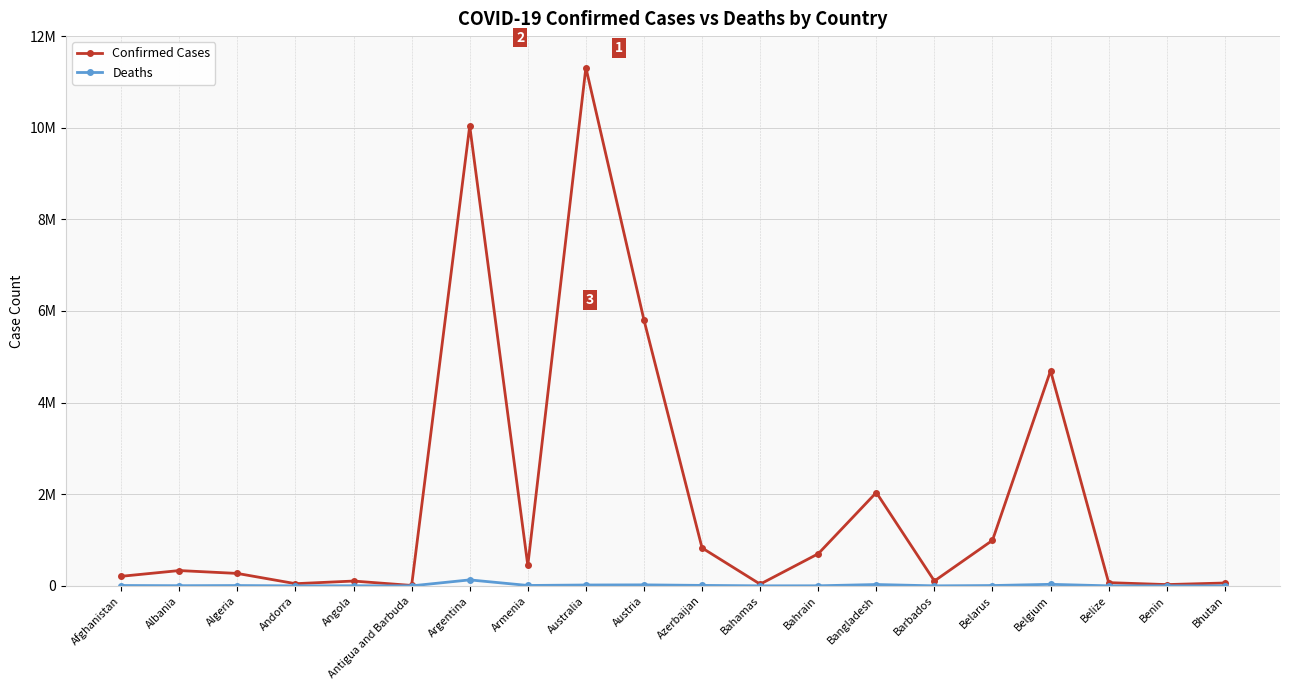

What are all the series names shown in the legend?

Confirmed Cases, Deaths